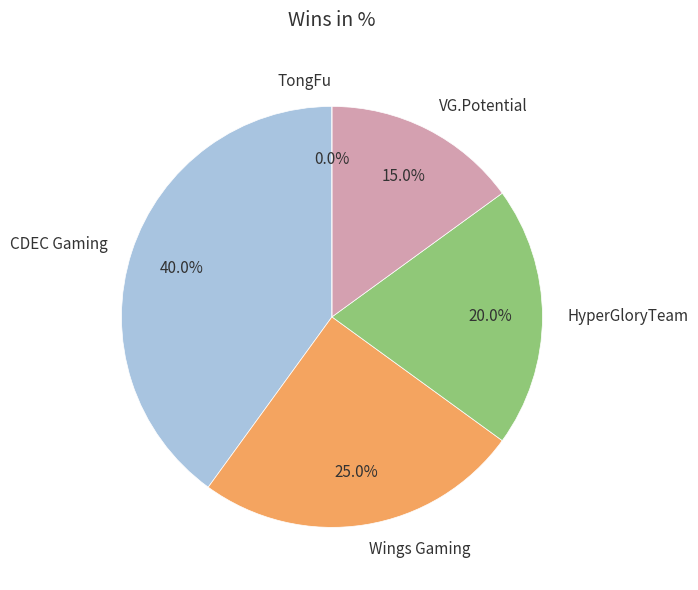

Which category has the smallest portion of the pie?

TongFu